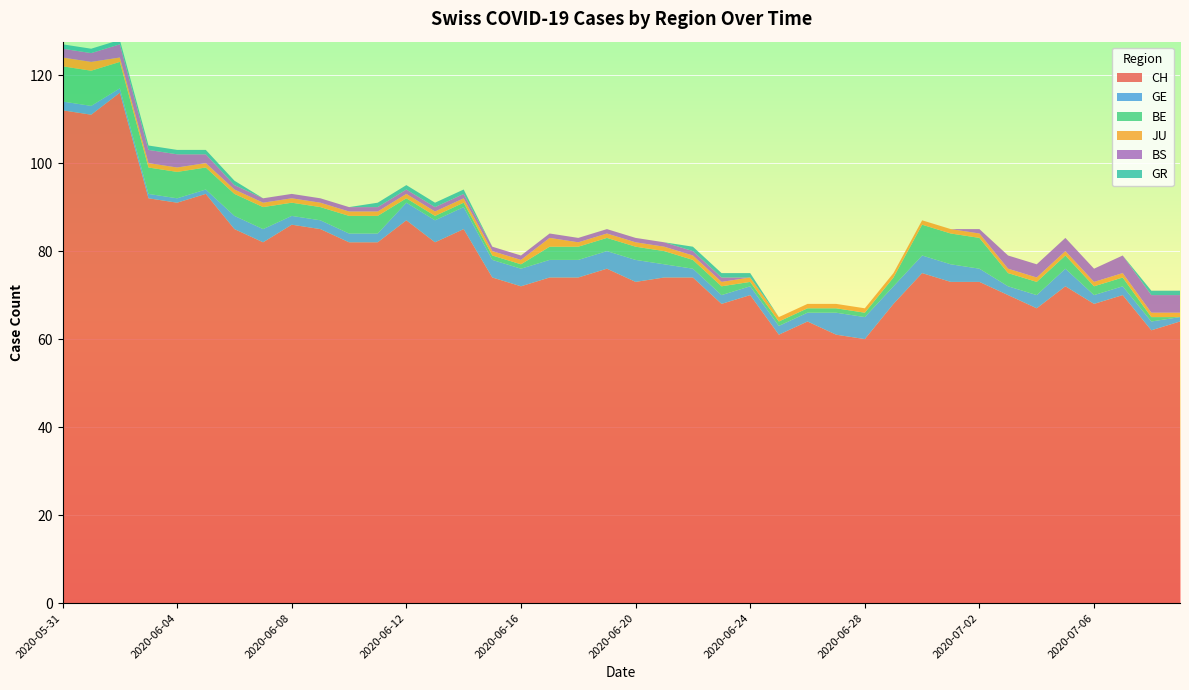

Reading left to right, list all the values displayed in this chart.

CH: 2020-05-31=112	2020-06-01=111	2020-06-02=116	2020-06-03=92	2020-06-04=91	2020-06-05=93	2020-06-06=85	2020-06-07=82	2020-06-08=86	2020-06-09=85	2020-06-10=82	2020-06-11=82	2020-06-12=87	2020-06-13=82	2020-06-14=85	2020-06-15=74	2020-06-16=72	2020-06-17=74	2020-06-18=74	2020-06-19=76	2020-06-20=73	2020-06-21=74	2020-06-22=74	2020-06-23=68	2020-06-24=70	2020-06-25=61	2020-06-26=64	2020-06-27=61	2020-06-28=60	2020-06-29=68	2020-06-30=75	2020-07-01=73	2020-07-02=73	2020-07-03=70	2020-07-04=67	2020-07-05=72	2020-07-06=68	2020-07-07=70	2020-07-08=62	2020-07-09=64
GE: 2020-05-31=2	2020-06-01=2	2020-06-02=1	2020-06-03=1	2020-06-04=1	2020-06-05=1	2020-06-06=3	2020-06-07=3	2020-06-08=2	2020-06-09=2	2020-06-10=2	2020-06-11=2	2020-06-12=4	2020-06-13=5	2020-06-14=5	2020-06-15=4	2020-06-16=4	2020-06-17=4	2020-06-18=4	2020-06-19=4	2020-06-20=5	2020-06-21=3	2020-06-22=2	2020-06-23=2	2020-06-24=2	2020-06-25=2	2020-06-26=2	2020-06-27=5	2020-06-28=5	2020-06-29=4	2020-06-30=4	2020-07-01=4	2020-07-02=3	2020-07-03=2	2020-07-04=3	2020-07-05=4	2020-07-06=2	2020-07-07=2	2020-07-08=2	2020-07-09=1
BE: 2020-05-31=8	2020-06-01=8	2020-06-02=6	2020-06-03=6	2020-06-04=6	2020-06-05=5	2020-06-06=5	2020-06-07=5	2020-06-08=3	2020-06-09=3	2020-06-10=4	2020-06-11=4	2020-06-12=1	2020-06-13=1	2020-06-14=1	2020-06-15=1	2020-06-16=1	2020-06-17=3	2020-06-18=3	2020-06-19=3	2020-06-20=3	2020-06-21=3	2020-06-22=2	2020-06-23=2	2020-06-24=1	2020-06-25=1	2020-06-26=1	2020-06-27=1	2020-06-28=1	2020-06-29=2	2020-06-30=7	2020-07-01=7	2020-07-02=7	2020-07-03=3	2020-07-04=3	2020-07-05=3	2020-07-06=2	2020-07-07=2	2020-07-08=1	2020-07-09=0
JU: 2020-05-31=2	2020-06-01=2	2020-06-02=1	2020-06-03=1	2020-06-04=1	2020-06-05=1	2020-06-06=1	2020-06-07=1	2020-06-08=1	2020-06-09=1	2020-06-10=1	2020-06-11=1	2020-06-12=1	2020-06-13=1	2020-06-14=1	2020-06-15=1	2020-06-16=1	2020-06-17=2	2020-06-18=1	2020-06-19=1	2020-06-20=1	2020-06-21=1	2020-06-22=1	2020-06-23=1	2020-06-24=1	2020-06-25=1	2020-06-26=1	2020-06-27=1	2020-06-28=1	2020-06-29=1	2020-06-30=1	2020-07-01=1	2020-07-02=1	2020-07-03=1	2020-07-04=1	2020-07-05=1	2020-07-06=1	2020-07-07=1	2020-07-08=1	2020-07-09=1
BS: 2020-05-31=2	2020-06-01=2	2020-06-02=3	2020-06-03=3	2020-06-04=3	2020-06-05=2	2020-06-06=1	2020-06-07=1	2020-06-08=1	2020-06-09=1	2020-06-10=1	2020-06-11=1	2020-06-12=1	2020-06-13=1	2020-06-14=1	2020-06-15=1	2020-06-16=1	2020-06-17=1	2020-06-18=1	2020-06-19=1	2020-06-20=1	2020-06-21=1	2020-06-22=1	2020-06-23=1	2020-06-24=0	2020-06-25=0	2020-06-26=0	2020-06-27=0	2020-06-28=0	2020-06-29=0	2020-06-30=0	2020-07-01=0	2020-07-02=1	2020-07-03=3	2020-07-04=3	2020-07-05=3	2020-07-06=3	2020-07-07=4	2020-07-08=4	2020-07-09=4
GR: 2020-05-31=1	2020-06-01=1	2020-06-02=1	2020-06-03=1	2020-06-04=1	2020-06-05=1	2020-06-06=1	2020-06-07=0	2020-06-08=0	2020-06-09=0	2020-06-10=0	2020-06-11=1	2020-06-12=1	2020-06-13=1	2020-06-14=1	2020-06-15=0	2020-06-16=0	2020-06-17=0	2020-06-18=0	2020-06-19=0	2020-06-20=0	2020-06-21=0	2020-06-22=1	2020-06-23=1	2020-06-24=1	2020-06-25=0	2020-06-26=0	2020-06-27=0	2020-06-28=0	2020-06-29=0	2020-06-30=0	2020-07-01=0	2020-07-02=0	2020-07-03=0	2020-07-04=0	2020-07-05=0	2020-07-06=0	2020-07-07=0	2020-07-08=1	2020-07-09=1